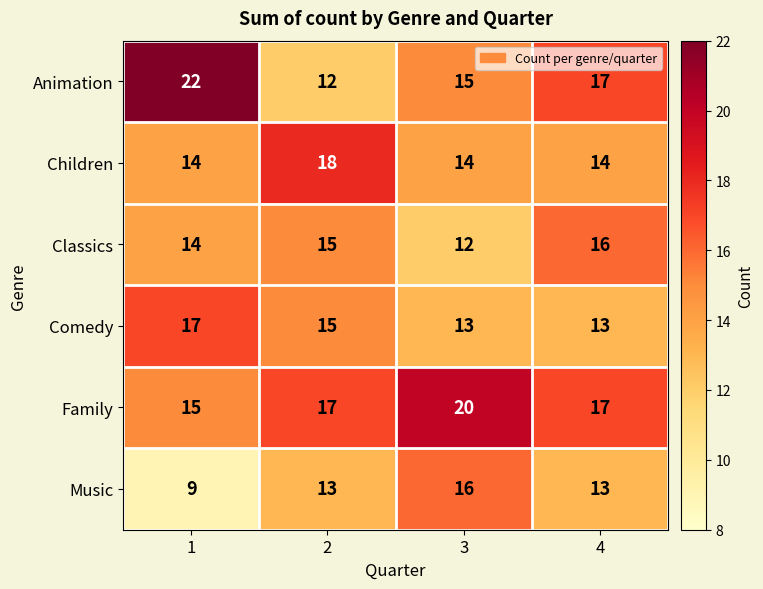

Reading left to right, what are all the values shown in this chart?

Animation: 1=22	2=12	3=15	4=17
Children: 1=14	2=18	3=14	4=14
Classics: 1=14	2=15	3=12	4=16
Comedy: 1=17	2=15	3=13	4=13
Family: 1=15	2=17	3=20	4=17
Music: 1=9	2=13	3=16	4=13